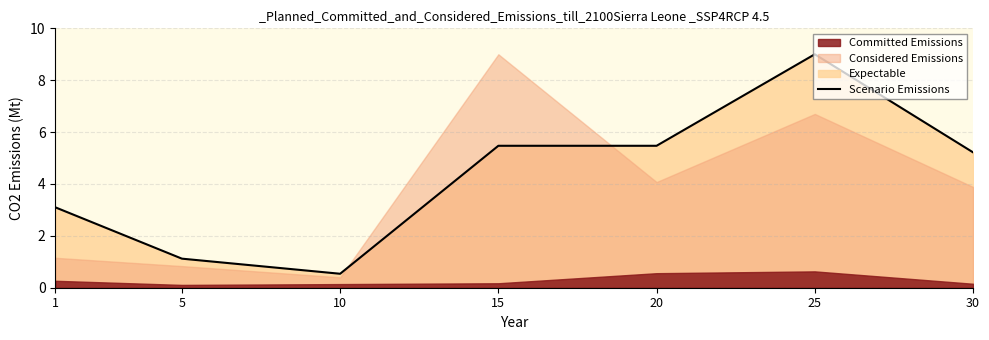

Reading right to left, list all the values displayed in this chart.

30=5.2	25=9.0	20=5.5	15=5.5	10=0.5	5=1.1	1=3.1